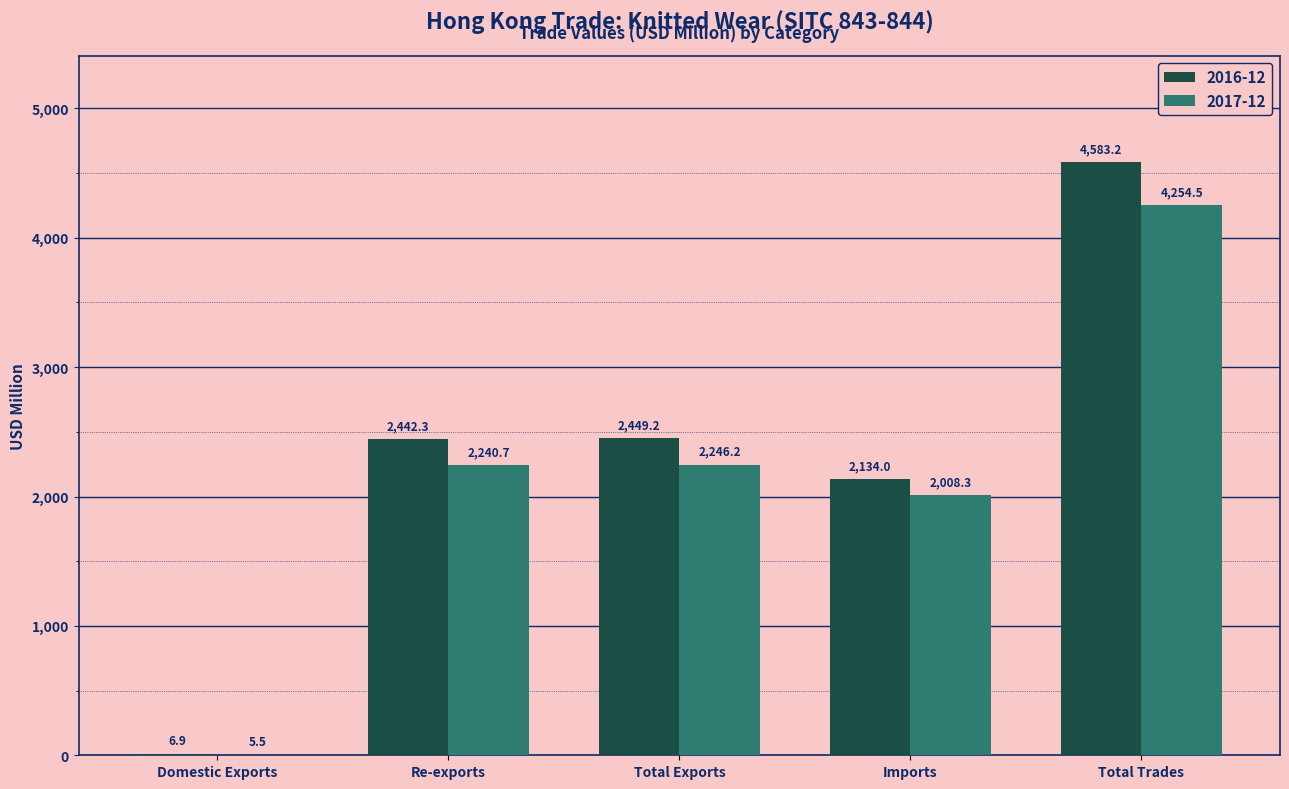

Which series has the largest total across all categories?

2016-12